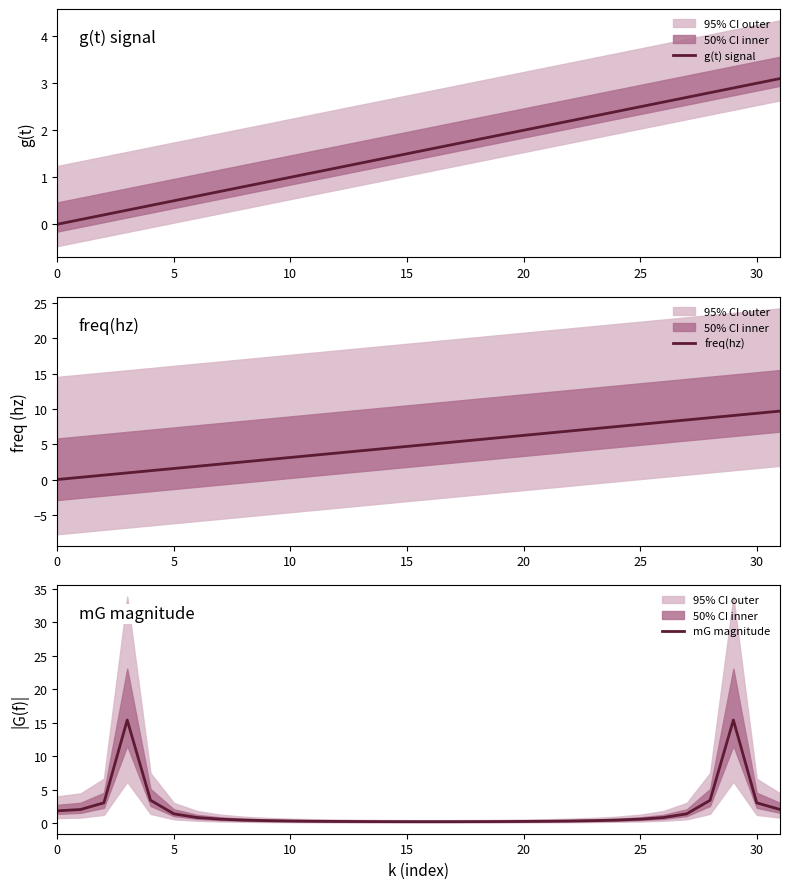

Reading left to right, what are all the values shown in this chart?

g(t) signal: 0.0	0.1	0.2	0.3	0.4	0.5	0.6	0.7	0.8	0.9	1.0	1.1	1.2	1.3	1.4	1.5	1.6	1.7	1.8	1.9	2.0	2.1	2.2	2.3	2.4	2.5	2.6	2.7	2.8	2.9	3.0	3.1
freq(hz): 0.0	0.3	0.6	0.9	1.2	1.6	1.9	2.2	2.5	2.8	3.1	3.4	3.8	4.1	4.4	4.7	5.0	5.3	5.6	5.9	6.2	6.6	6.9	7.2	7.5	7.8	8.1	8.4	8.8	9.1	9.4	9.7
mG magnitude: 1.8	2.0	3.0	15.4	3.4	1.4	0.8	0.6	0.4	0.3	0.3	0.3	0.2	0.2	0.2	0.2	0.2	0.2	0.2	0.2	0.2	0.3	0.3	0.3	0.4	0.6	0.8	1.4	3.4	15.4	3.0	2.0